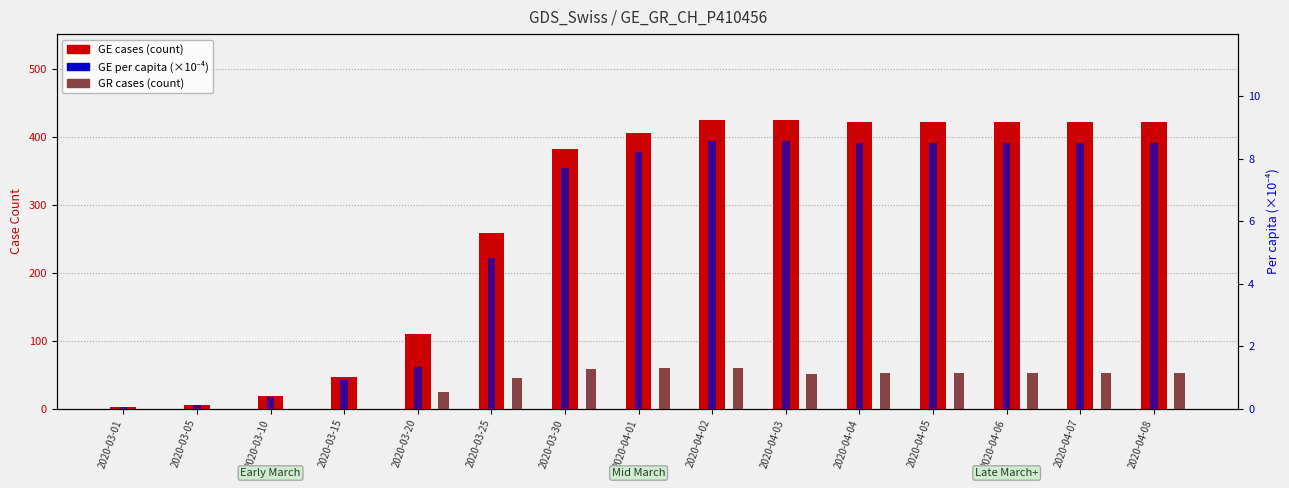

True or false: GE per capita (x1e4) has a value of 0.1 at 2020-03-05.

False